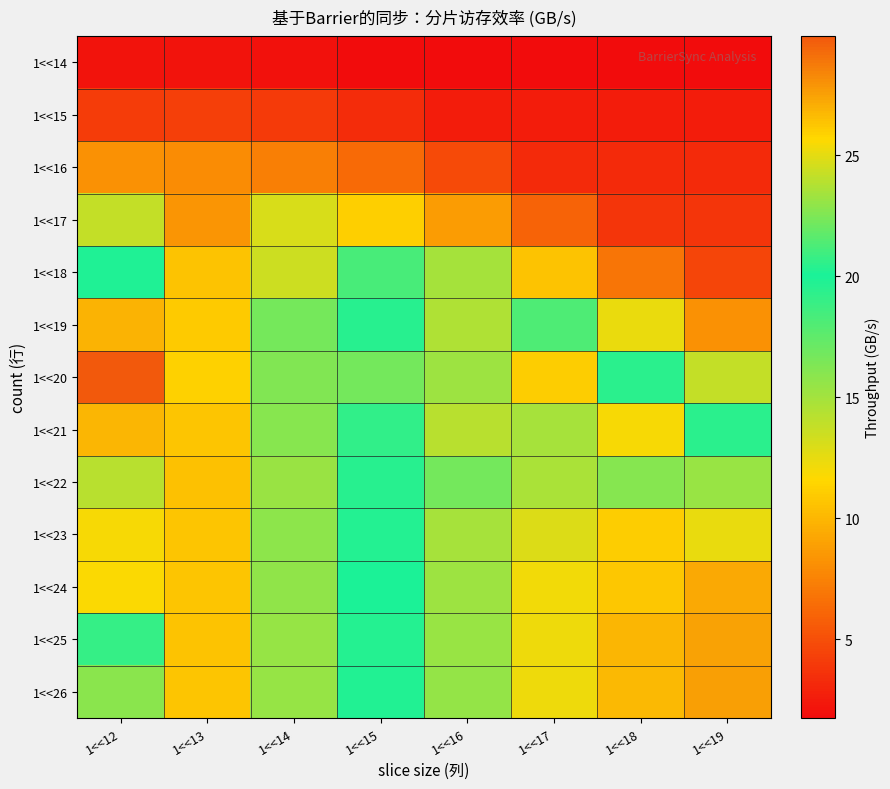

What is the spread (max minus min) of values at 1<<14?

14.7